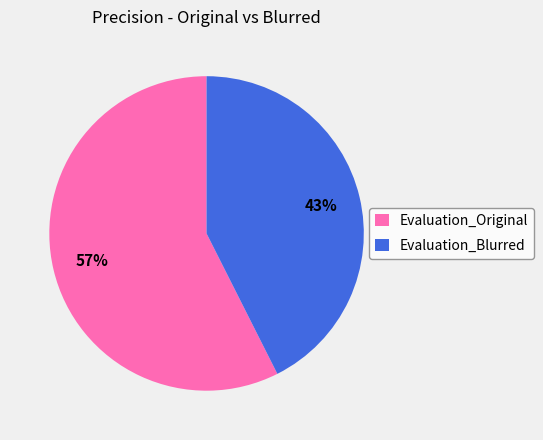

True or false: Evaluation_Blurred accounts for 52% of the total.

False